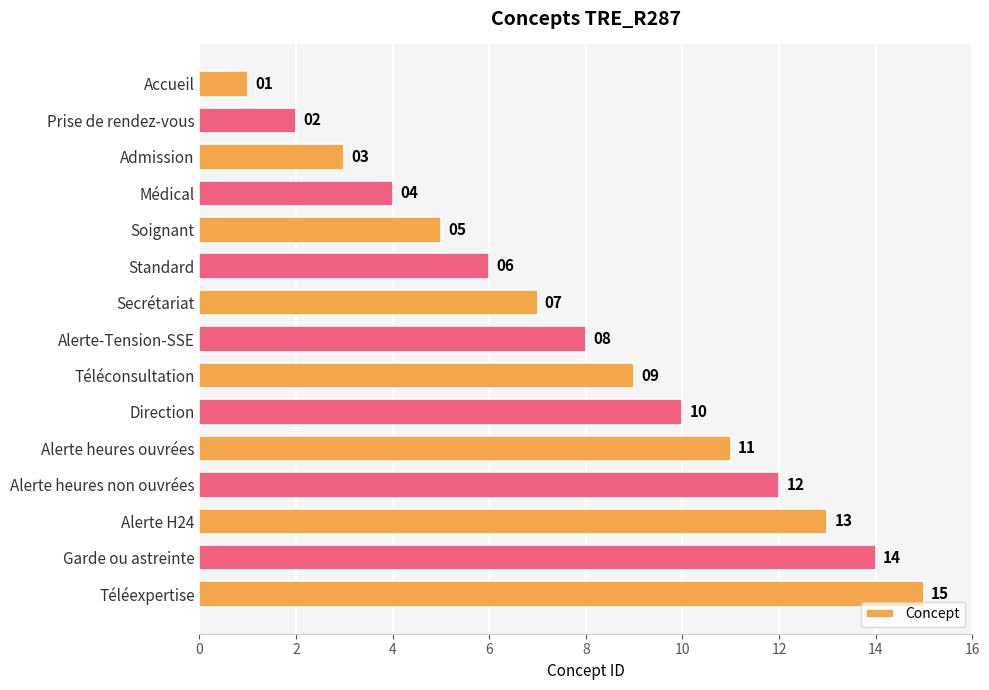

What is the greatest value displayed?

15